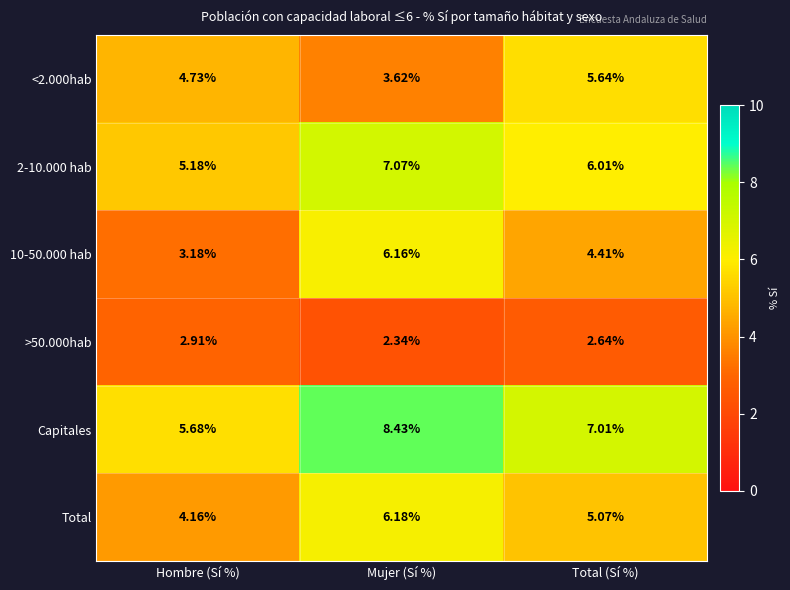

At how many categories does at least one series exceed 8?

1